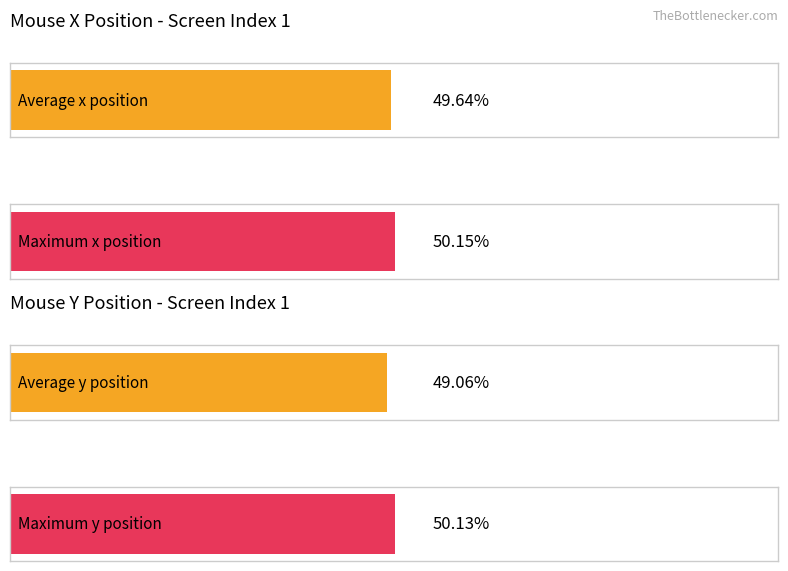

Which series changed the most between 2 and 19?

Average x